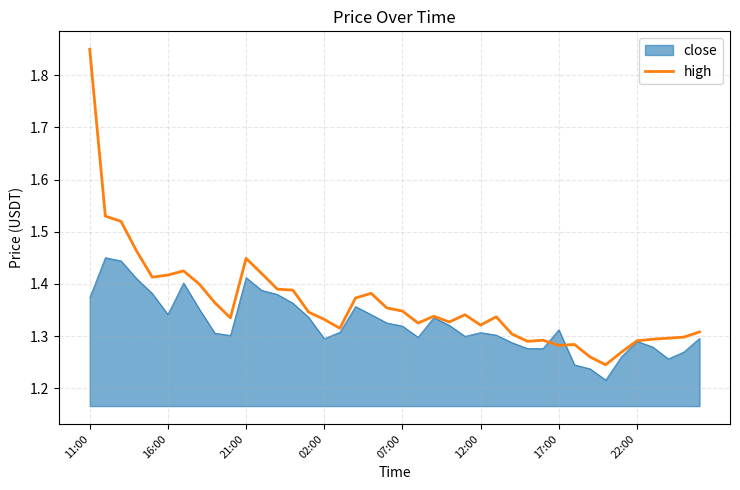

Which series has the widest spread of values?

high